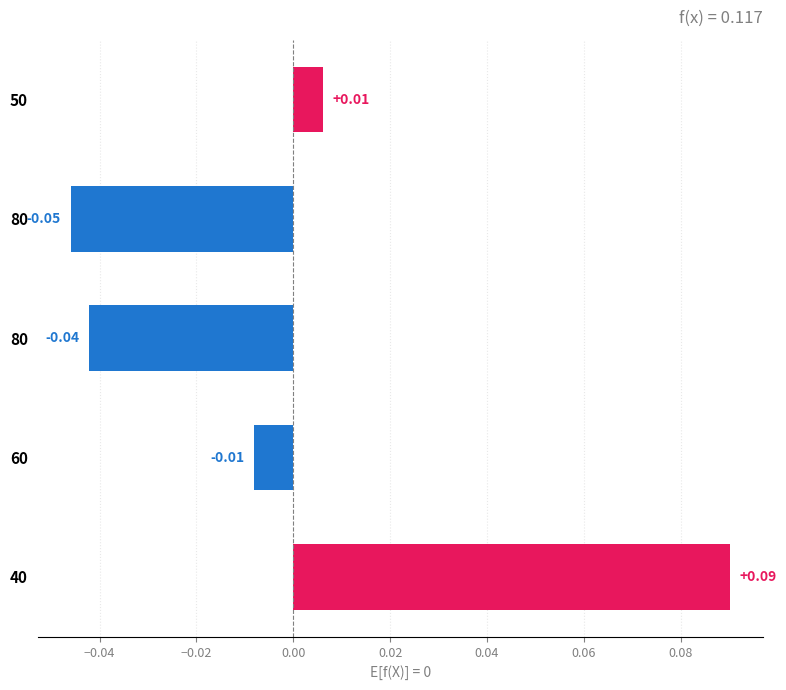

How many bars are there in total?

5